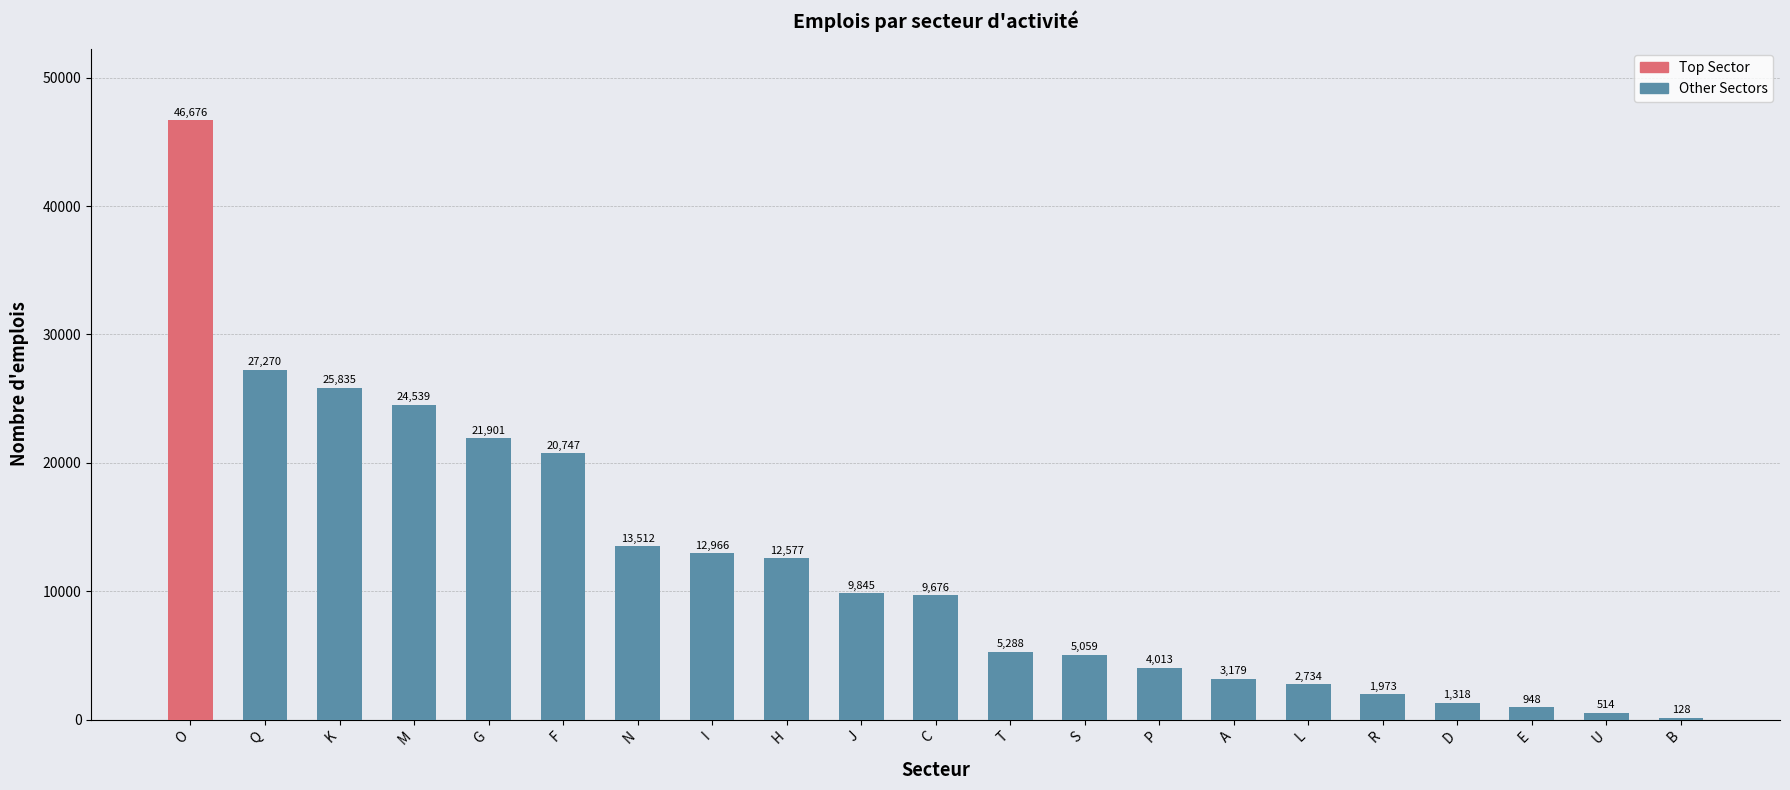

Are the bars horizontal?

No